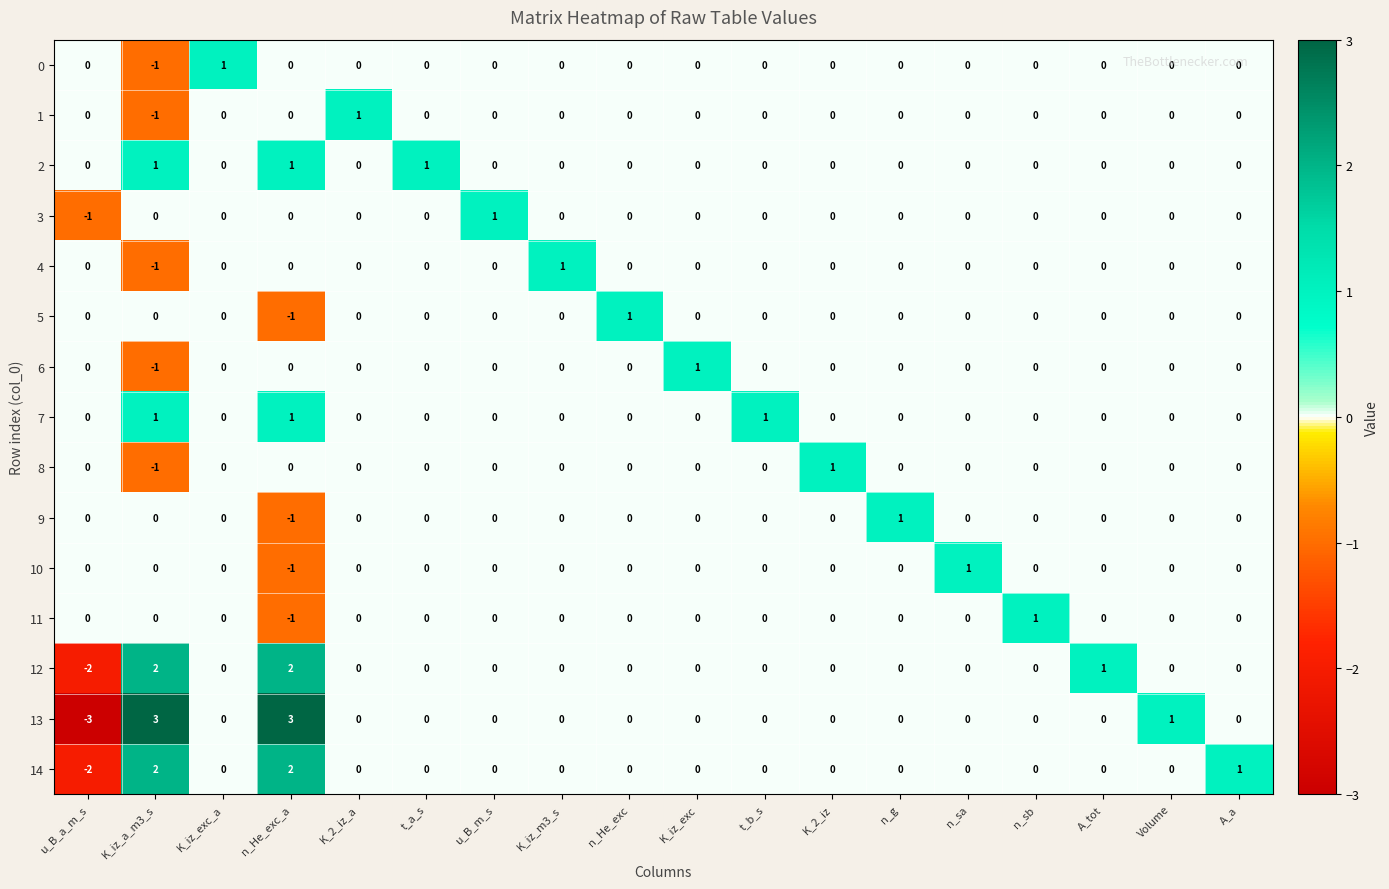

What is the maximum value shown in the chart?

3